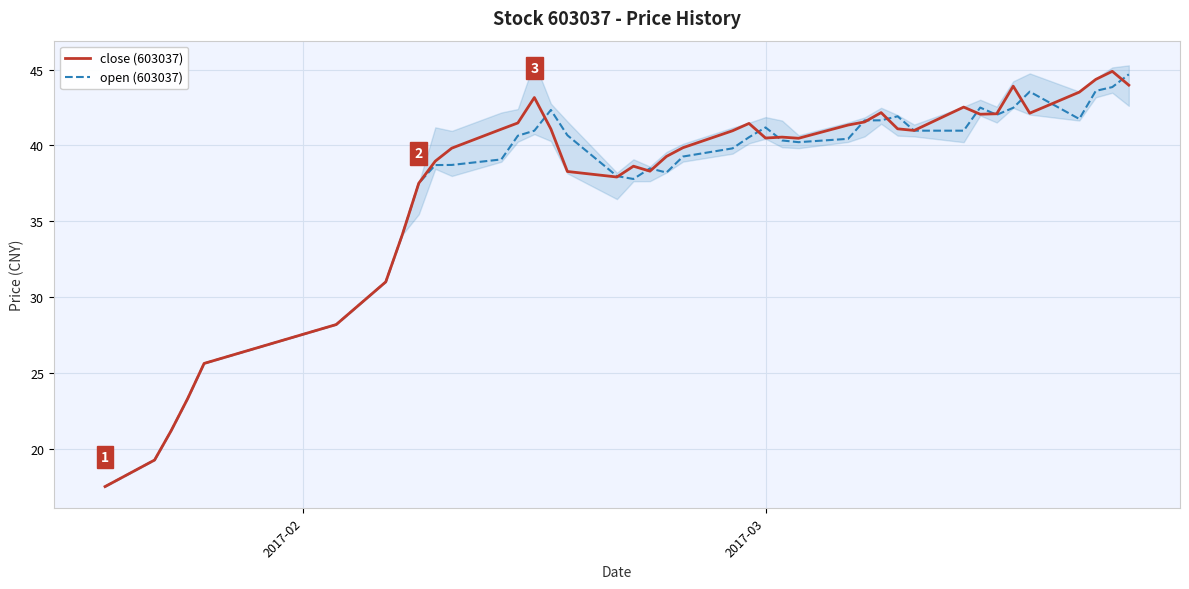

Is the value of open (603037) at 38 greater than the value of close (603037) at 39?

No